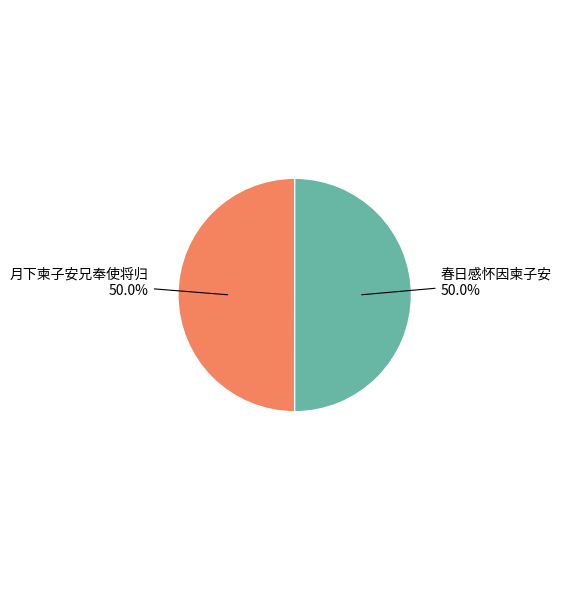

Count the number of slices in the pie.

2